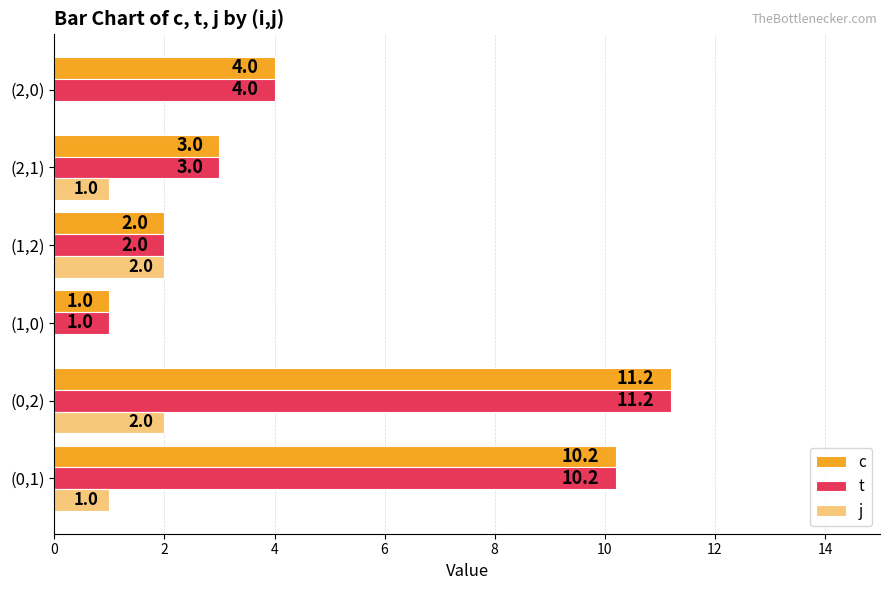

The value of j at (0,1) is 0.3. True or false?

False